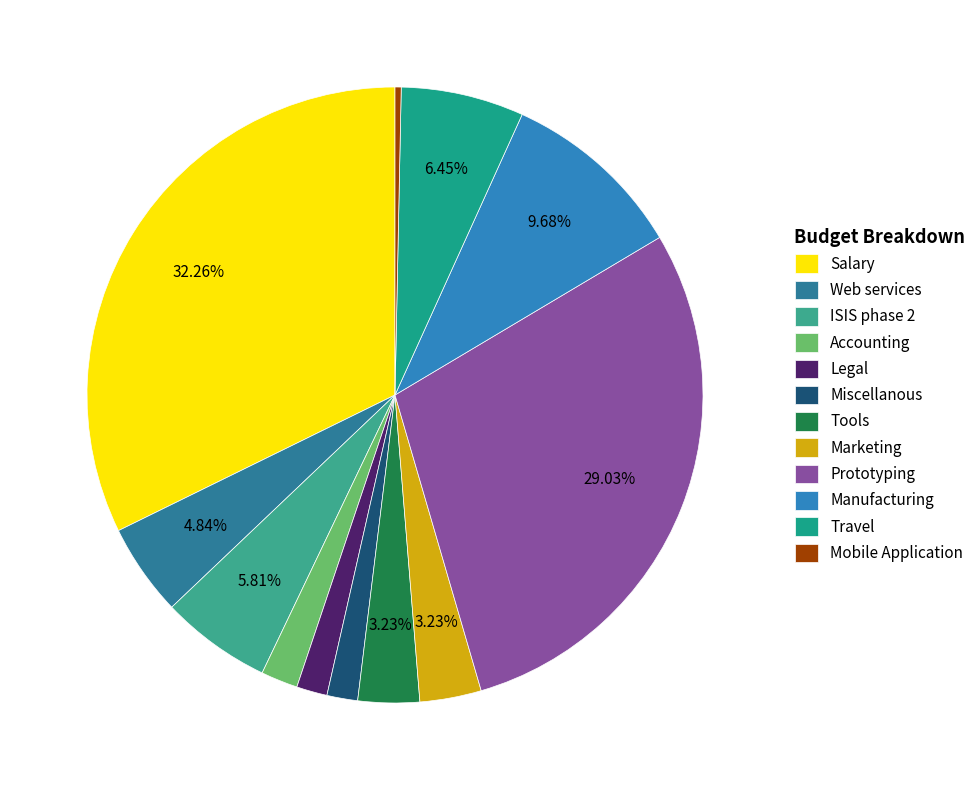

How many segments does this pie chart have?

12